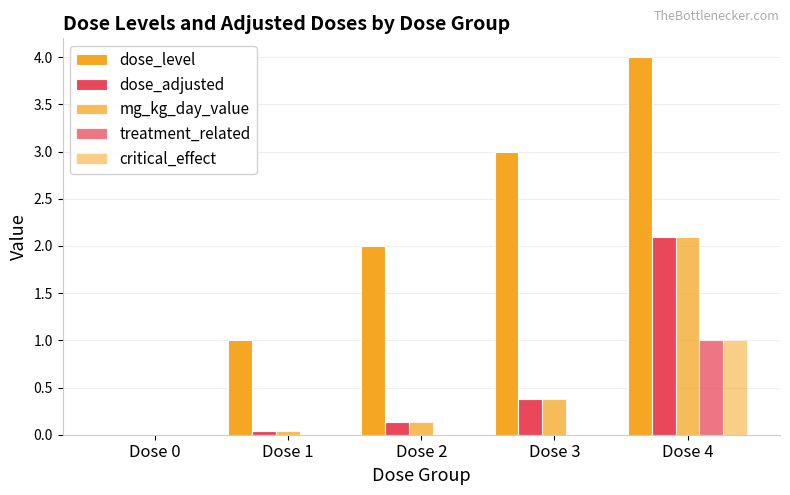

List the series in order of their peak value, lowest first.

treatment_related, critical_effect, dose_adjusted, mg_kg_day_value, dose_level